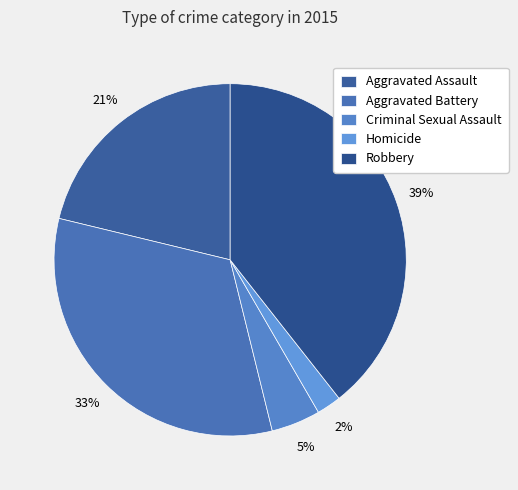

Combined, what portion of the pie is Homicide and Aggravated Assault?

23.5%